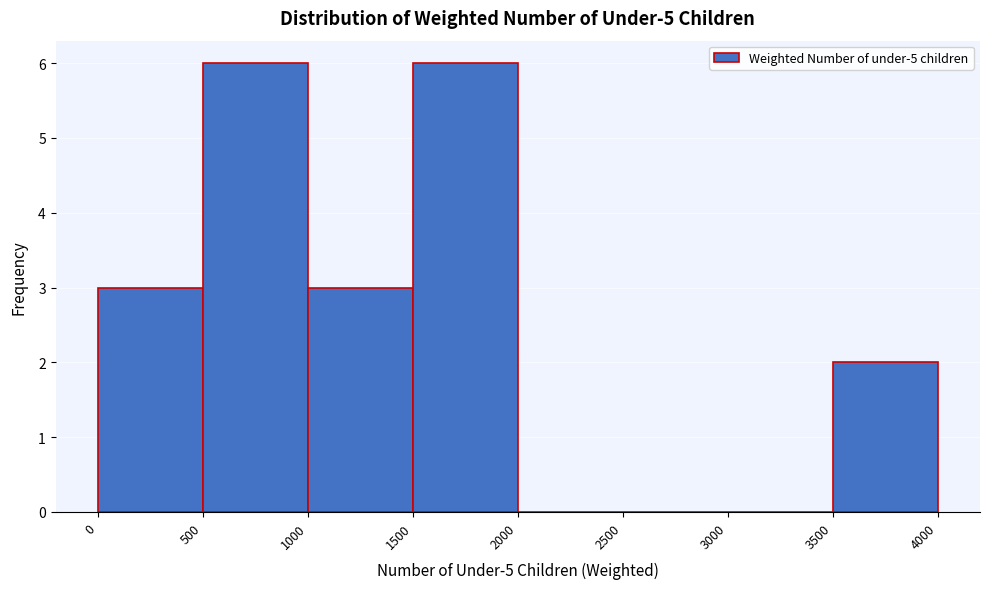

How tall is the bar that spans 500 to 1000 on the x-axis? The values are not printed on the chart, so give them approximately, as read against the axis.

6